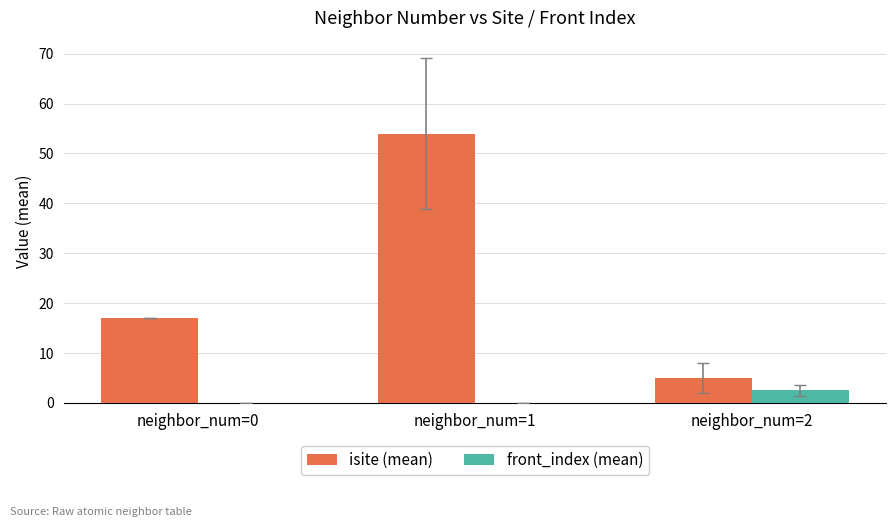

The front_index (mean) series shows 0.0 at neighbor_num=0. True or false?

True